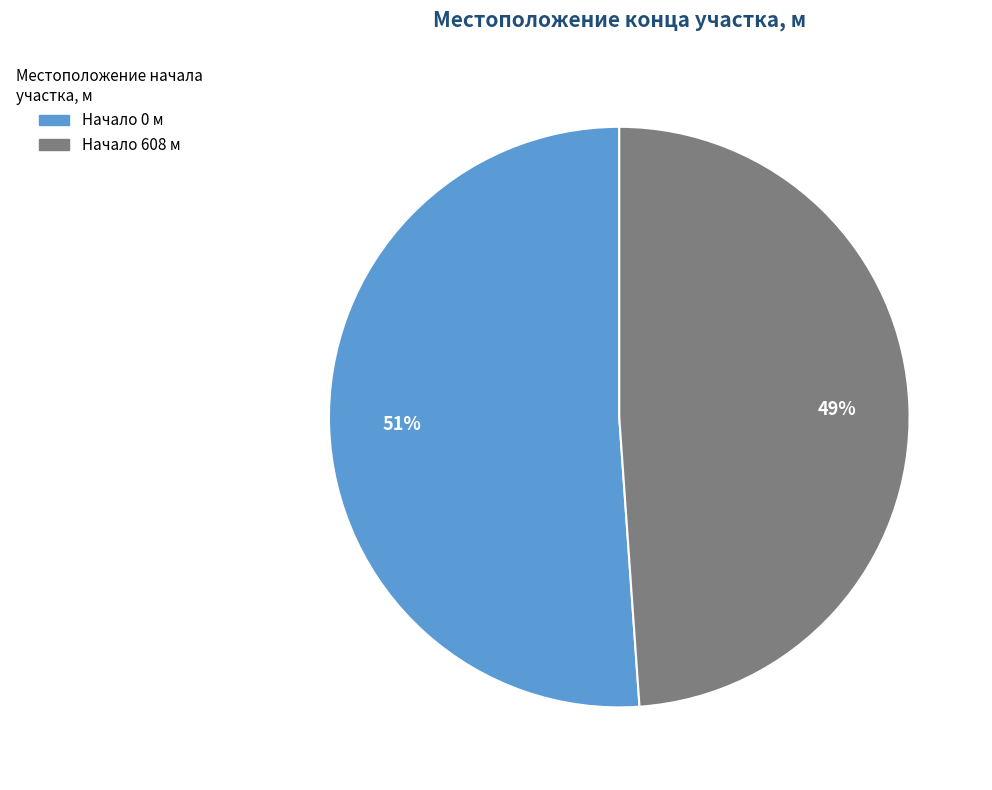

To the nearest percent, what is the difference between the largest and smallest slice percentages?

2%